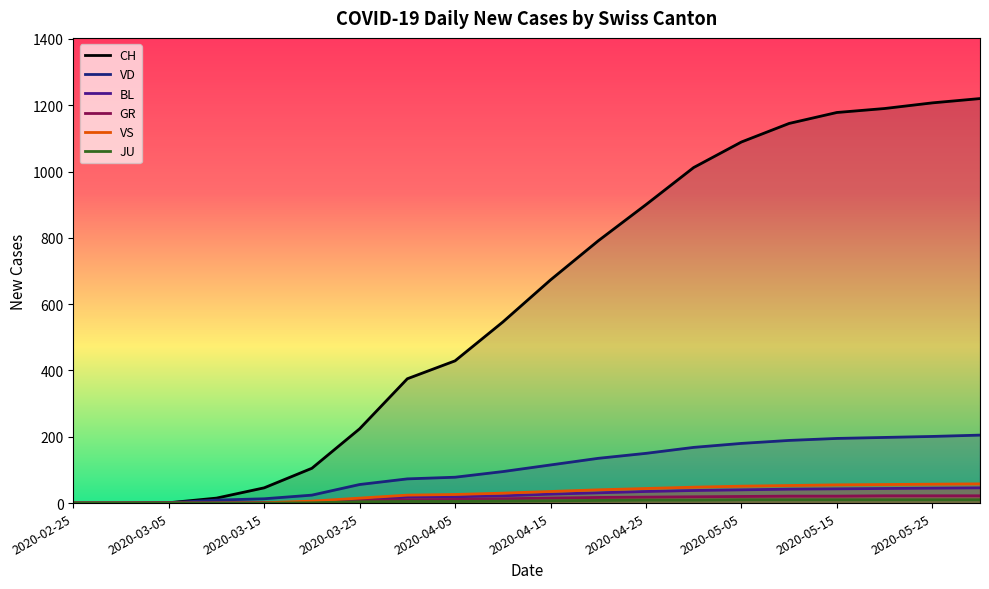

What is the highest value of the VS series?

58